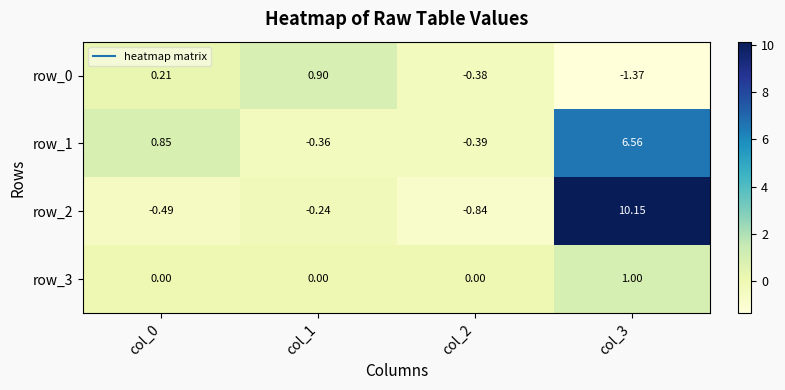

What is the greatest value displayed?

10.2